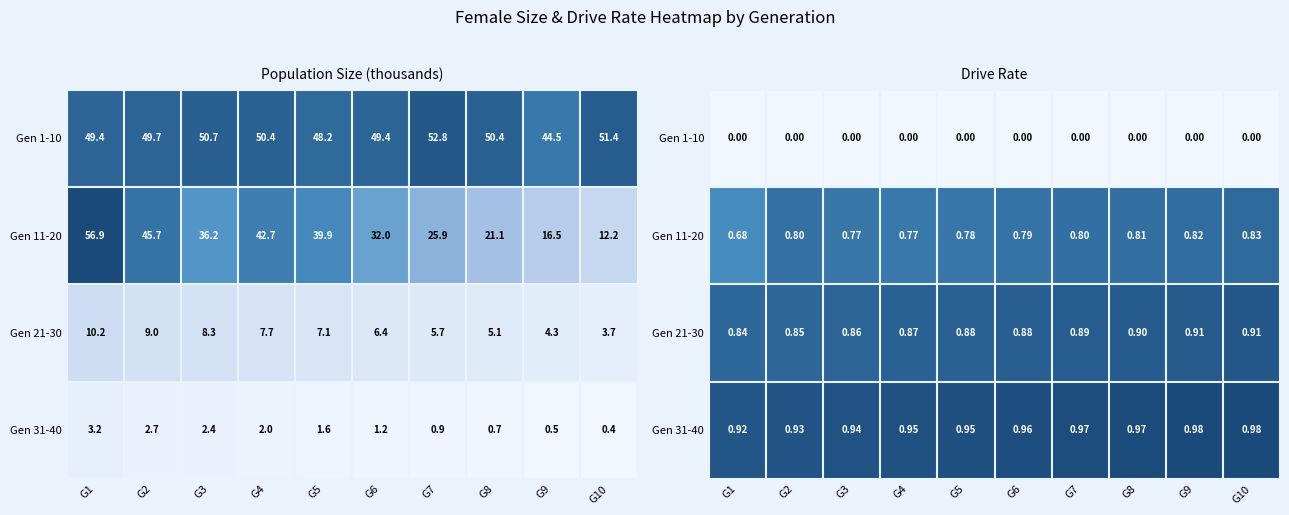

Is the value of Gen 21-30 at G5 greater than the value of Gen 11-20 at G2?

Yes